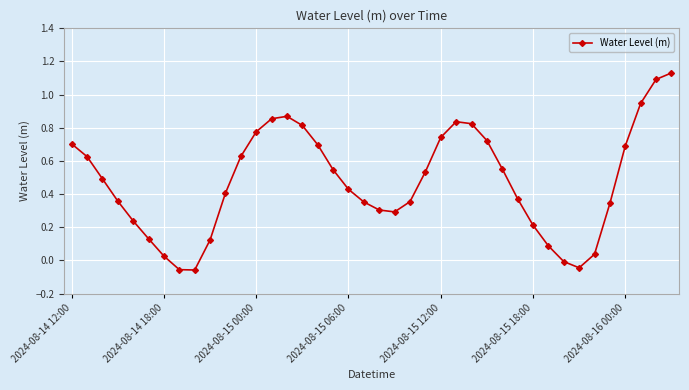

What is the difference between the maximum and minimum values?

1.2